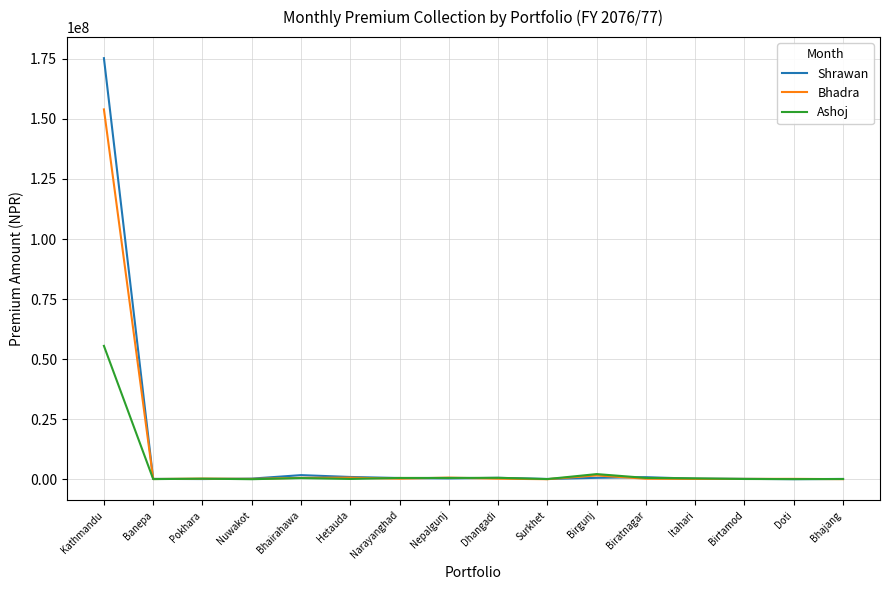

Which category has the highest value in the Ashoj series?

Kathmandu